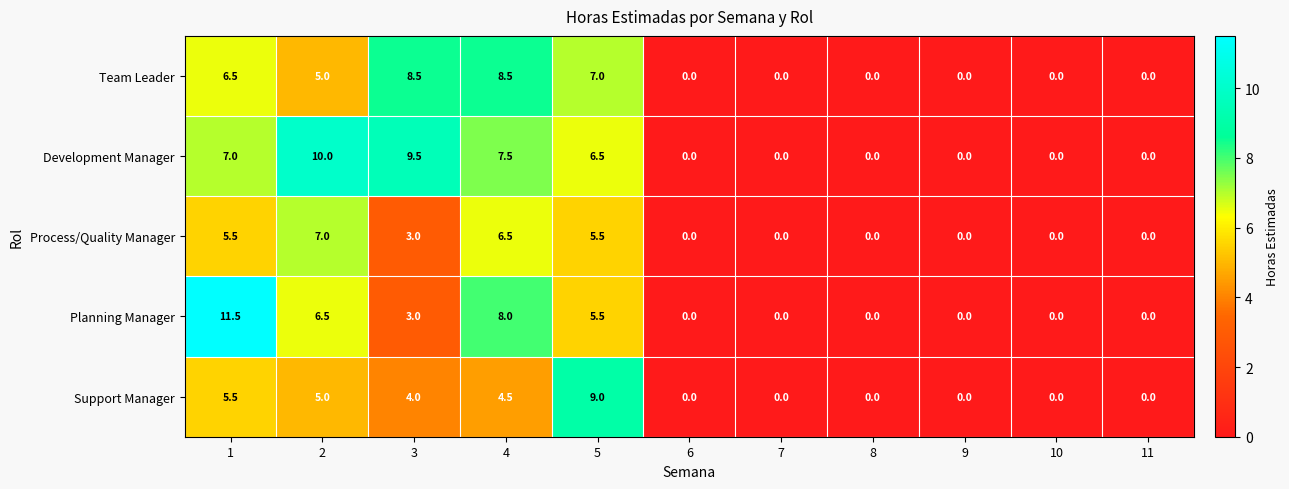

Which series has the largest total across all categories?

Development Manager